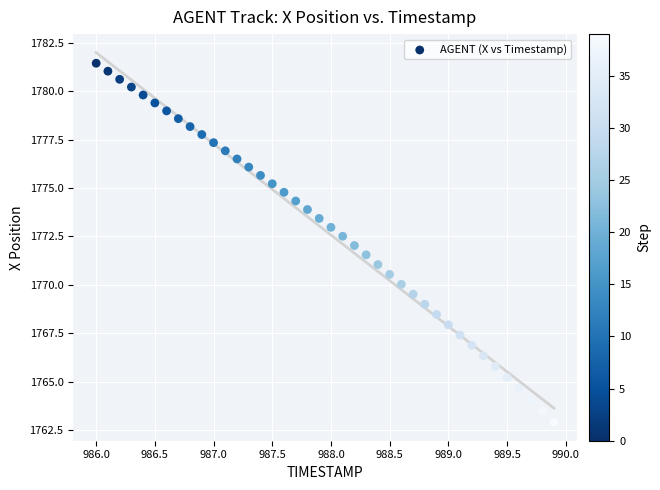

What is the range of X values (max minus min)?

3.9